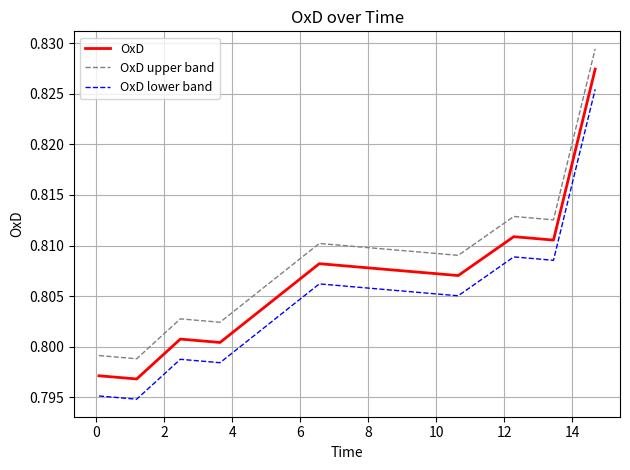

Rank the series by their average value, from lowest to highest.

OxD lower band, OxD, OxD upper band